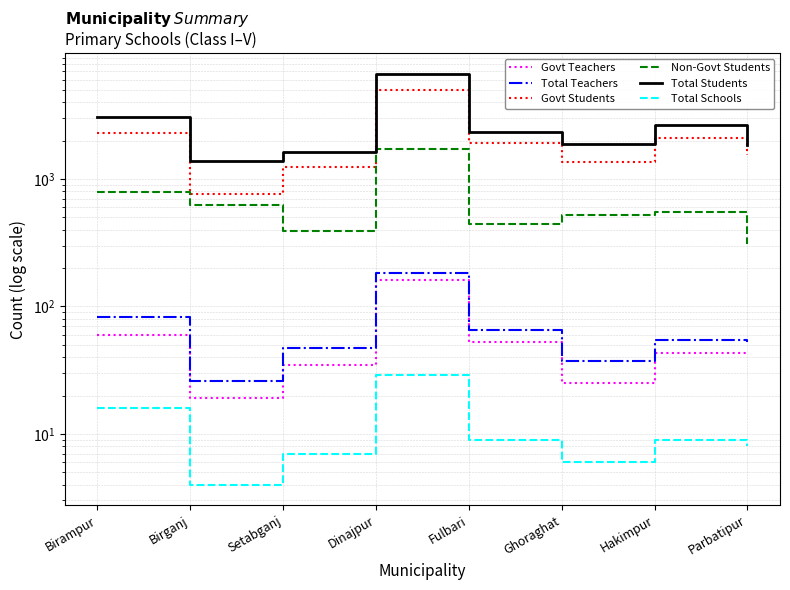

What is the lowest value of the Govt Teachers series?

19